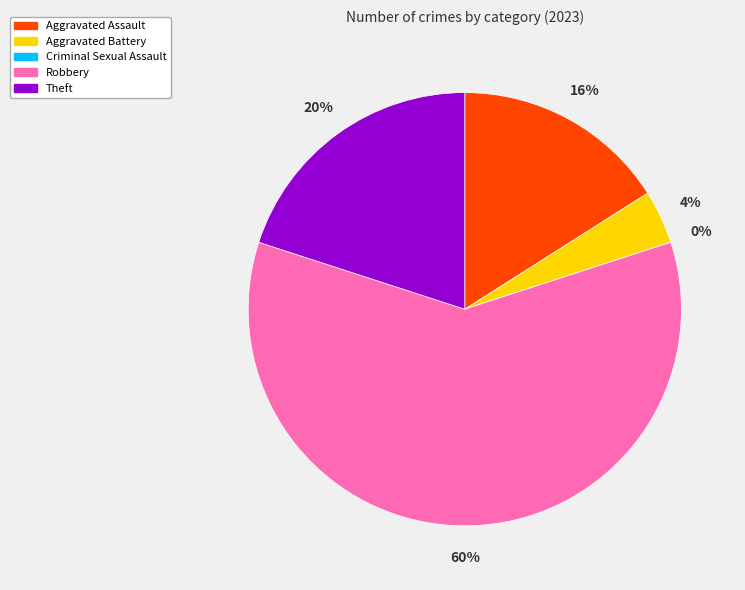

Is it true that Theft is 20% of the pie?

True